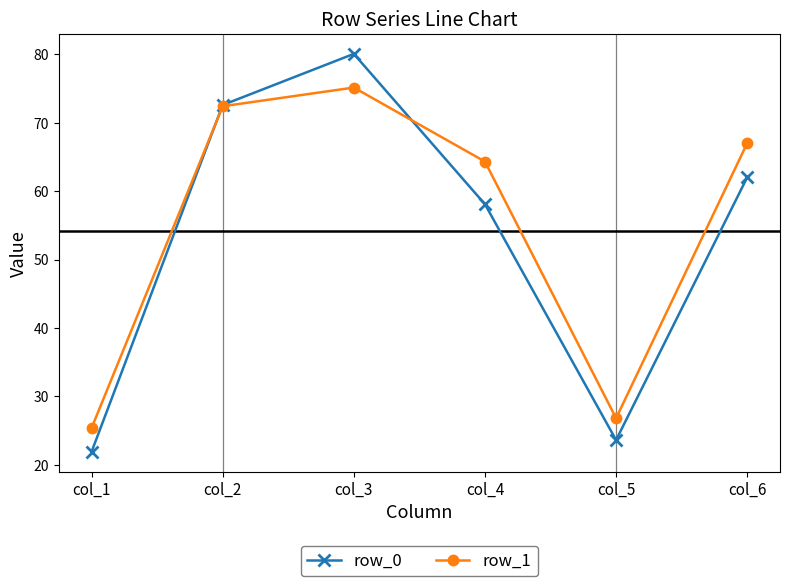

At which category does row_1 reach its first local peak?

col_3